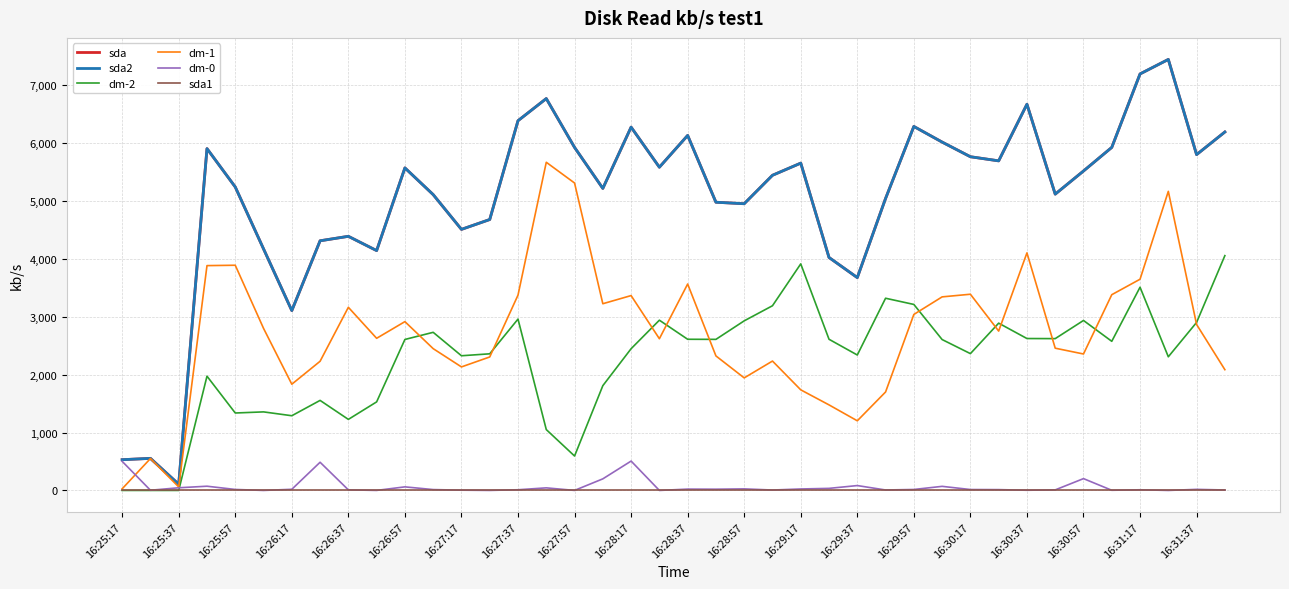

Which series has the largest total across all categories?

sda